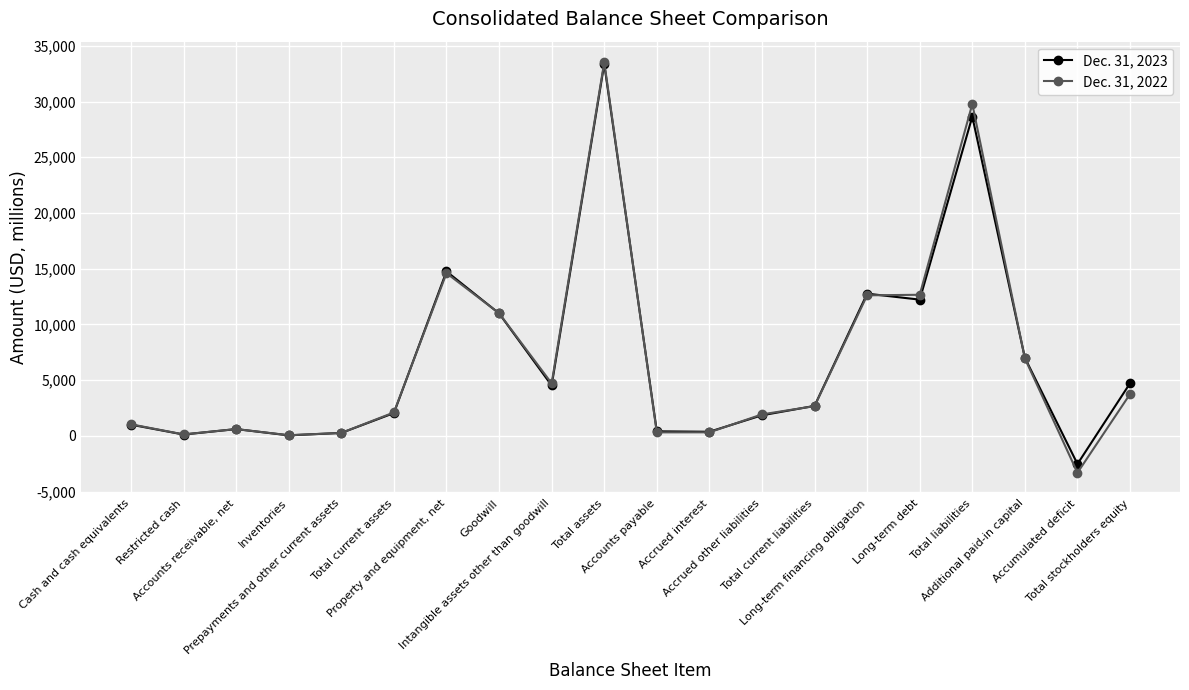

Count the number of categories in the chart.

20